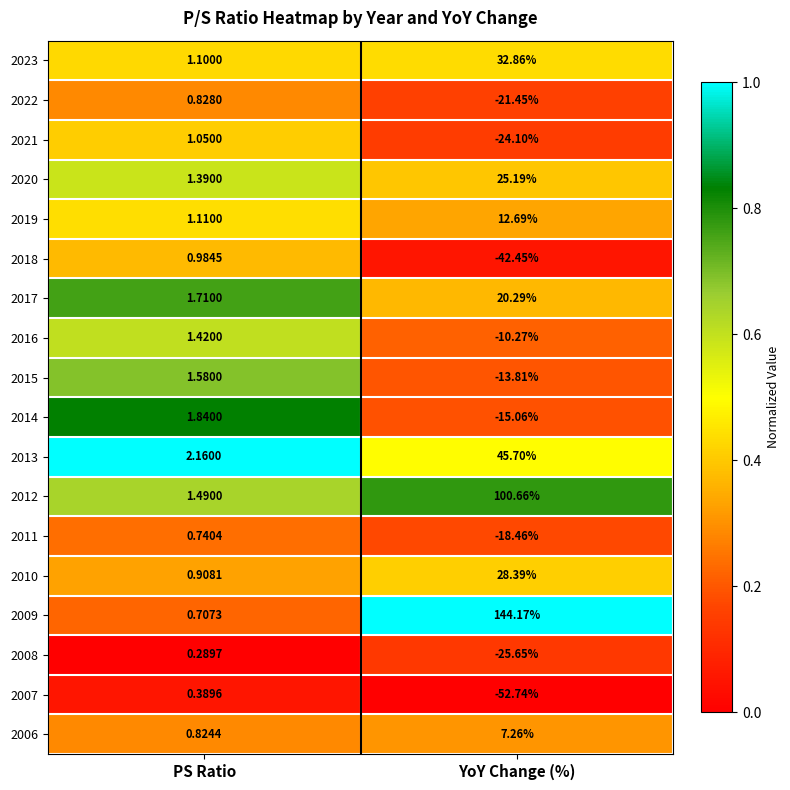

At which category is the sum across all series the highest?

YoY Change (%)